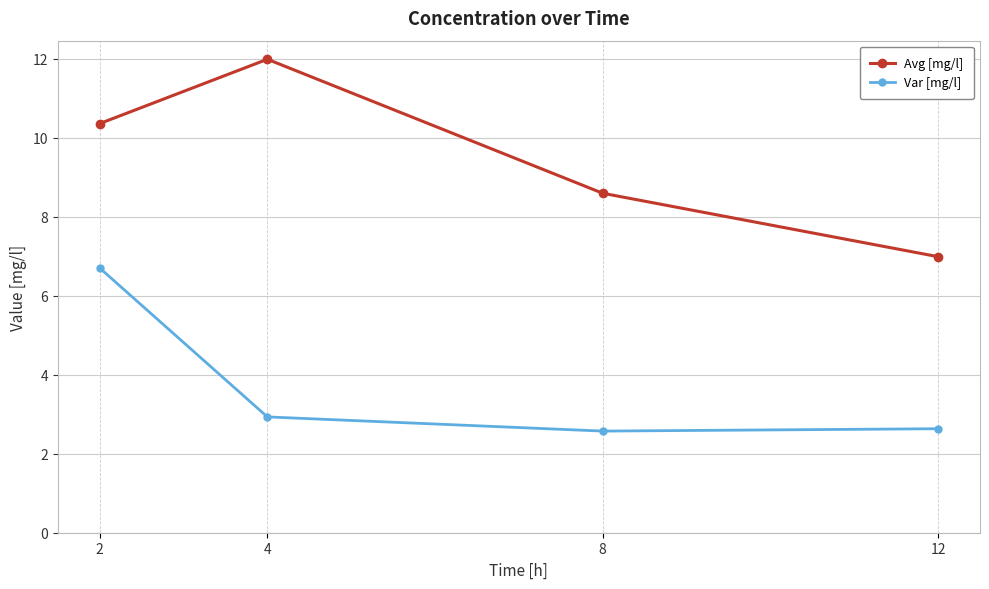

True or false: Var [mg/l] and Avg [mg/l] cross at least once.

False